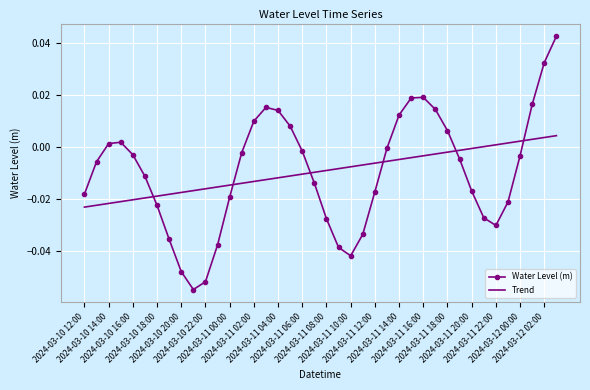

List the series in order of their peak value, highest first.

Water Level (m), Trend